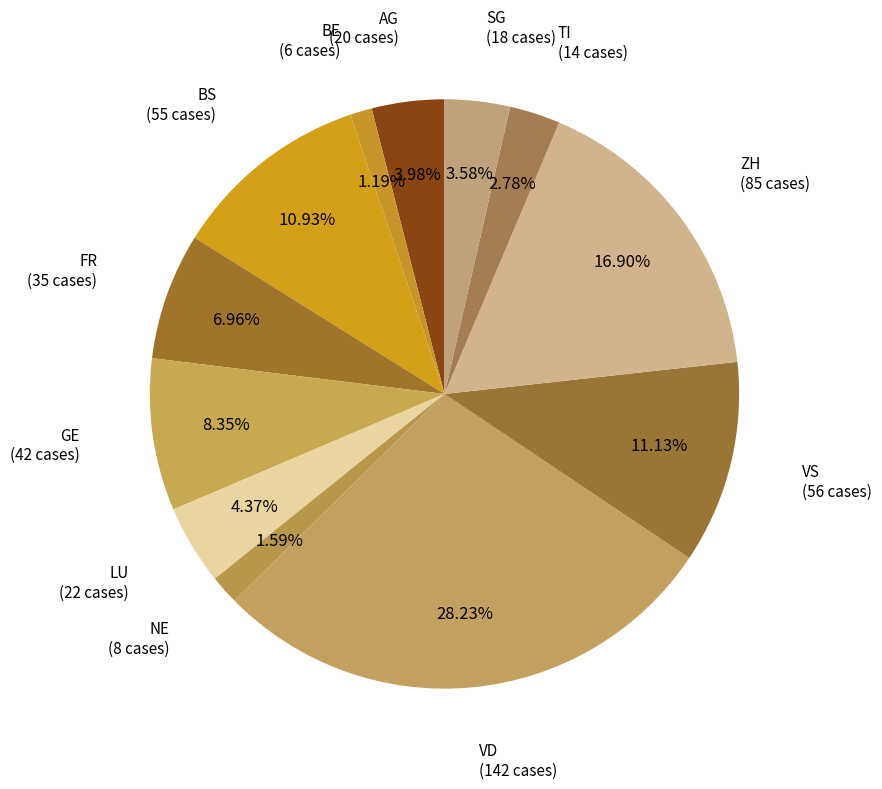

Count the number of slices in the pie.

12